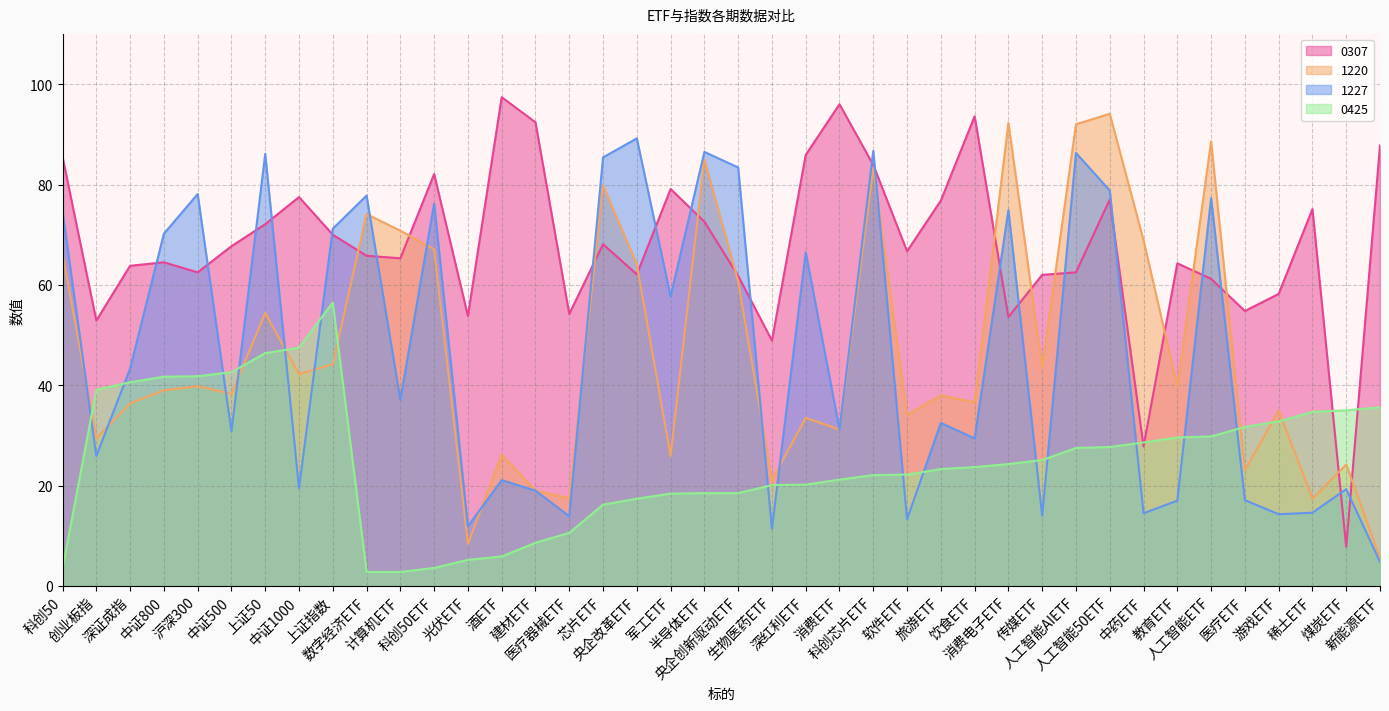

The 0425 series shows 21.2 at 消费ETF. True or false?

True